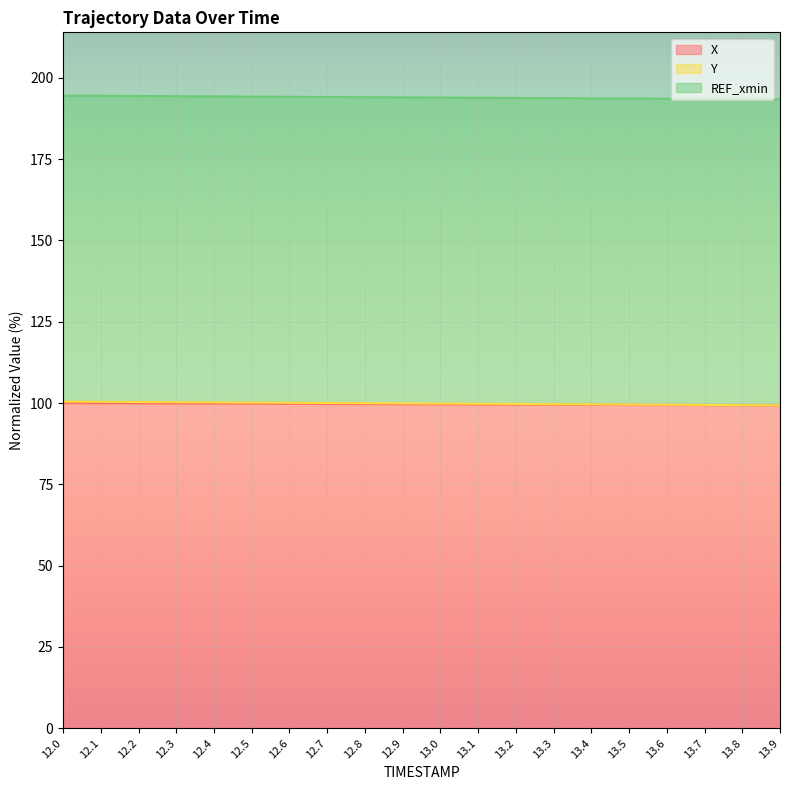

What is the sum of the X values at 13.3 and 12.9?

199.2